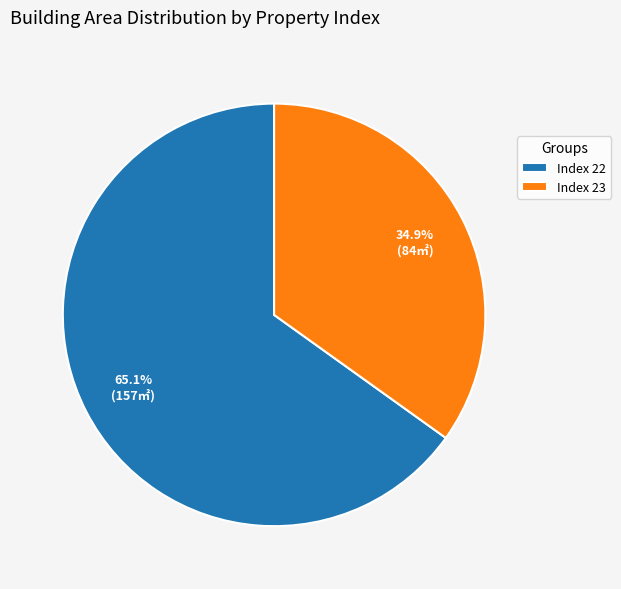

Is there any slice that represents more than half of the pie?

Yes